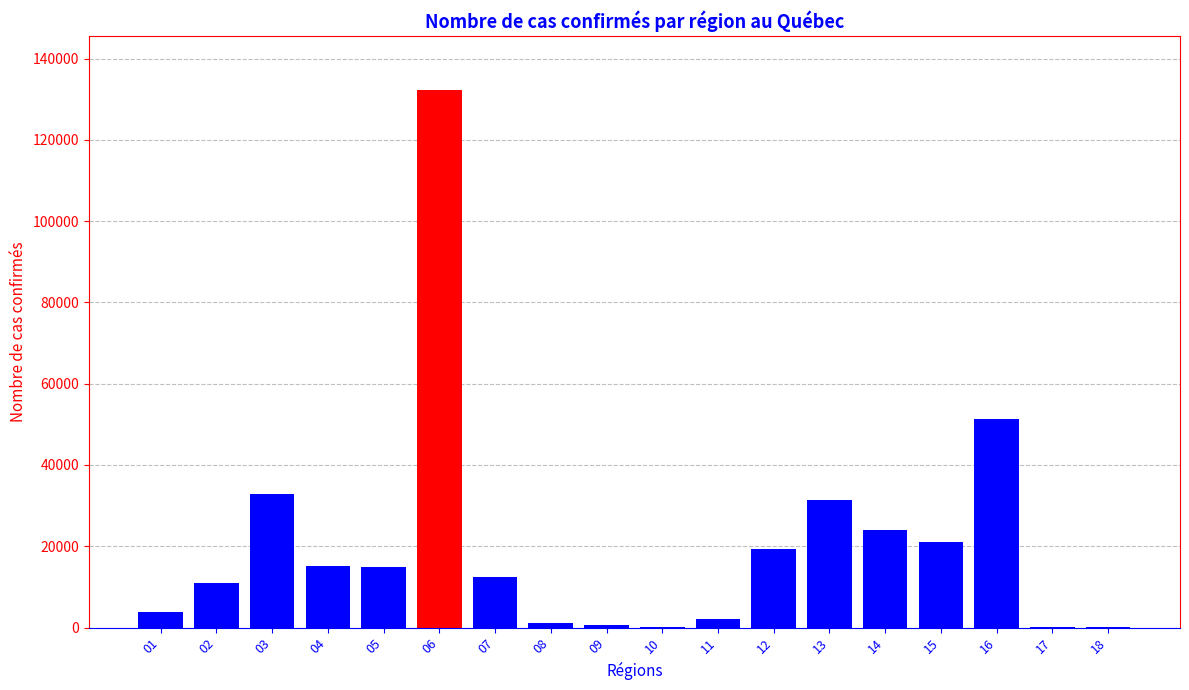

What is the maximum value shown in the chart?

132319